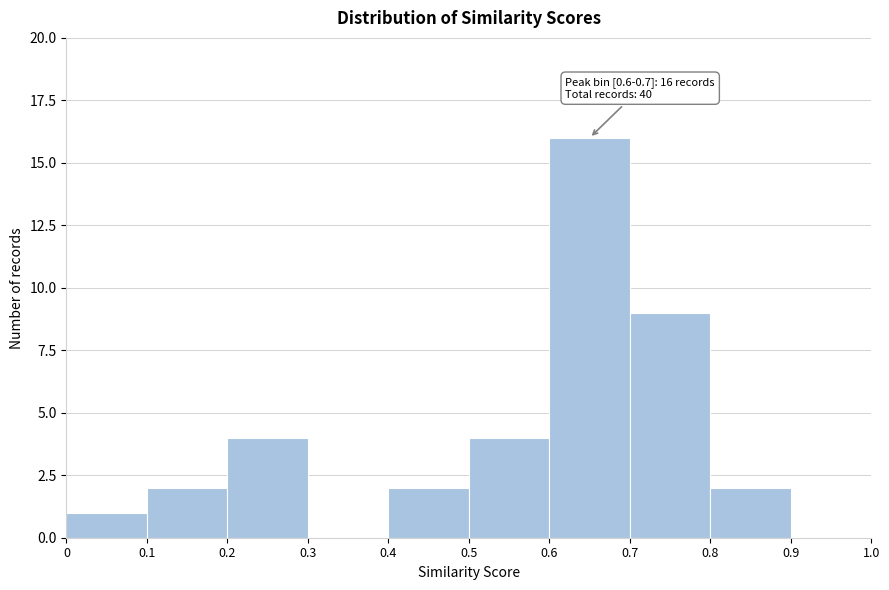

Which range on the x-axis has the tallest bar?

0.6 to 0.7